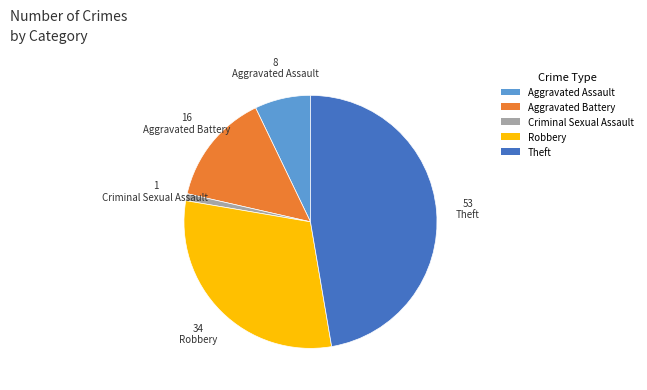

The Aggravated Assault slice represents 7% of the pie. True or false?

True